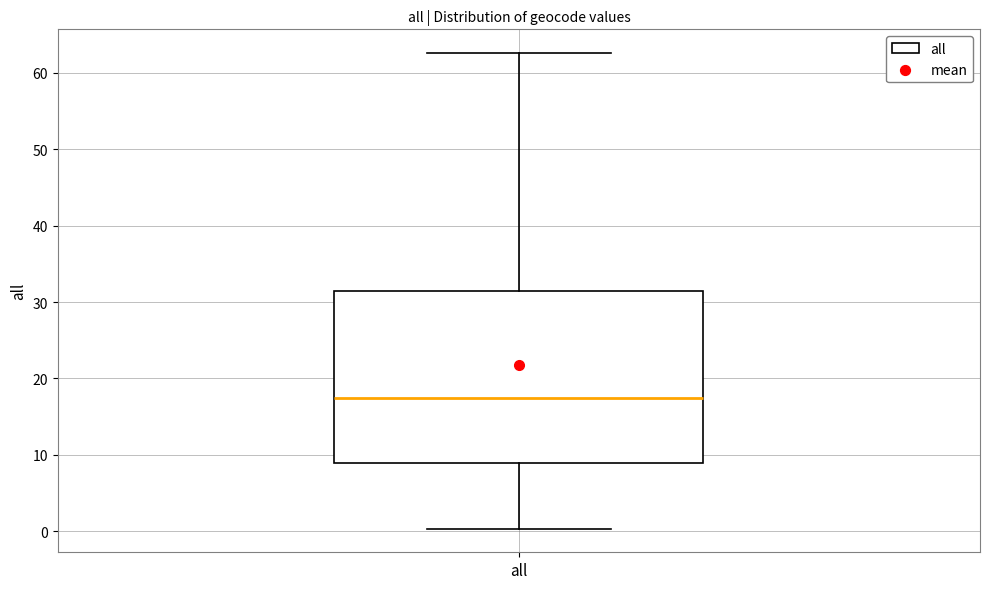

Where does the lower whisker of the box for all end on the y-axis? The values are not printed on the chart, so give them approximately, as read against the axis.

0